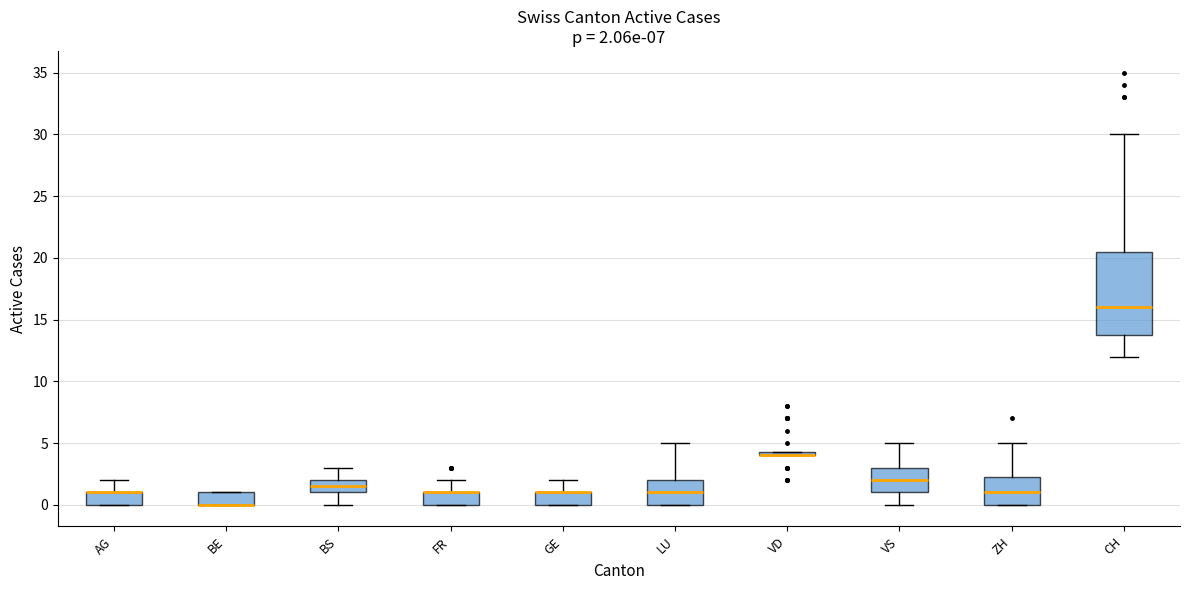

Which box is the tallest, from its lower edge to its upper edge?

CH